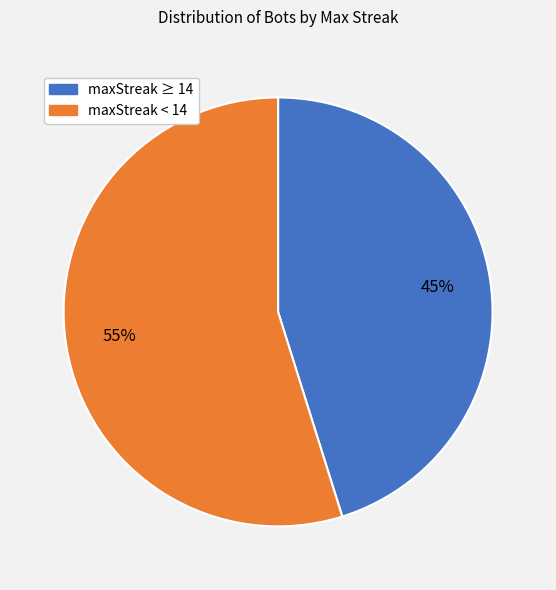

Is there any slice that represents more than half of the pie?

Yes